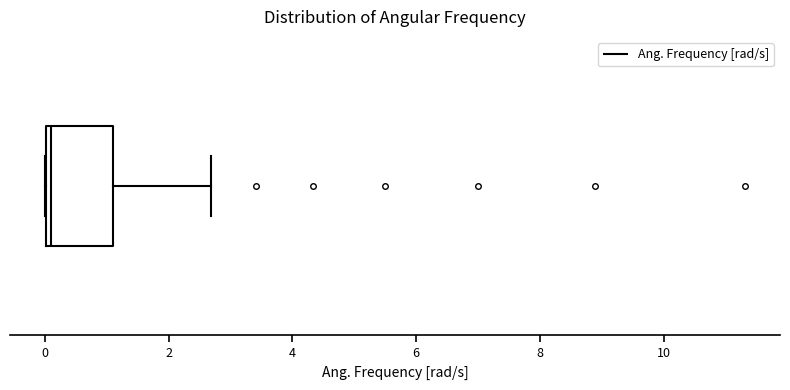

Where does the median line of the box sit on the x-axis? The values are not printed on the chart, so give them approximately, as read against the axis.

0.2